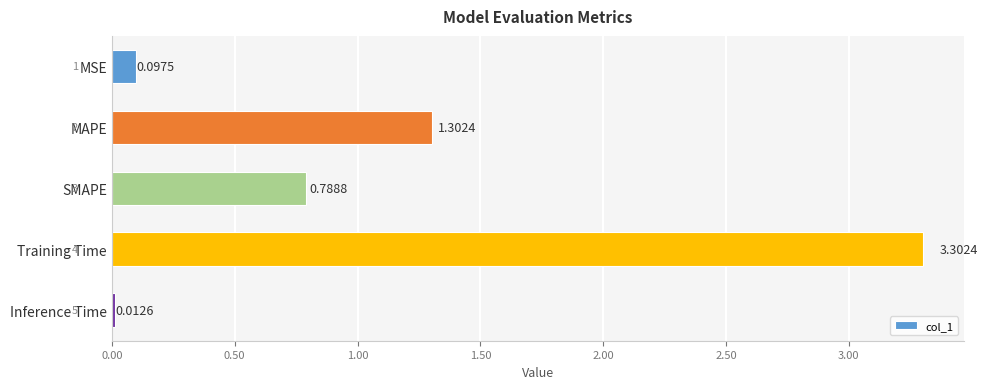

Rank the categories by value from lowest to highest.

Inference Time, MSE, SMAPE, MAPE, Training Time